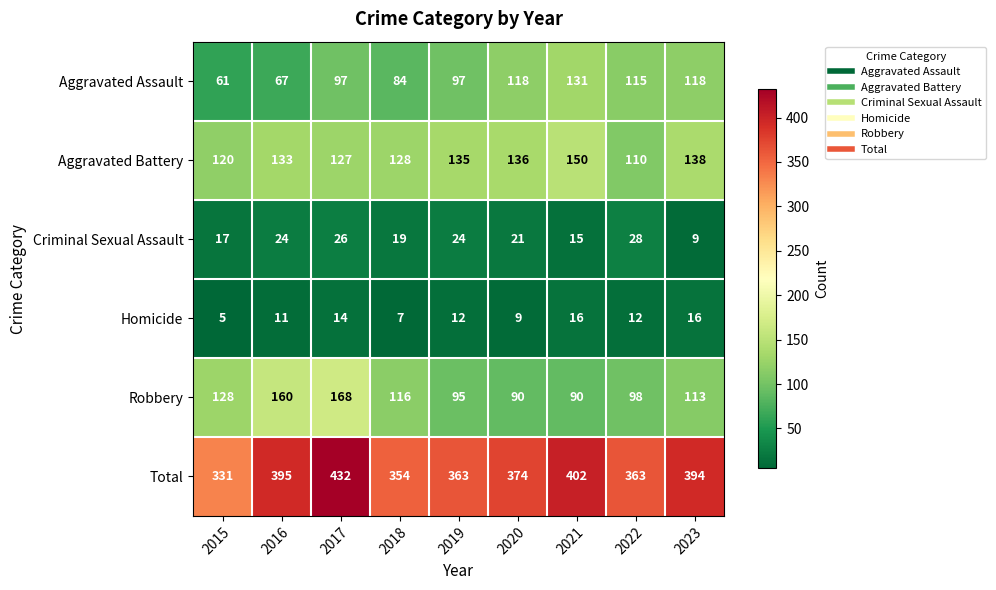

What is the difference between the maximum and minimum values in the Homicide series?

11